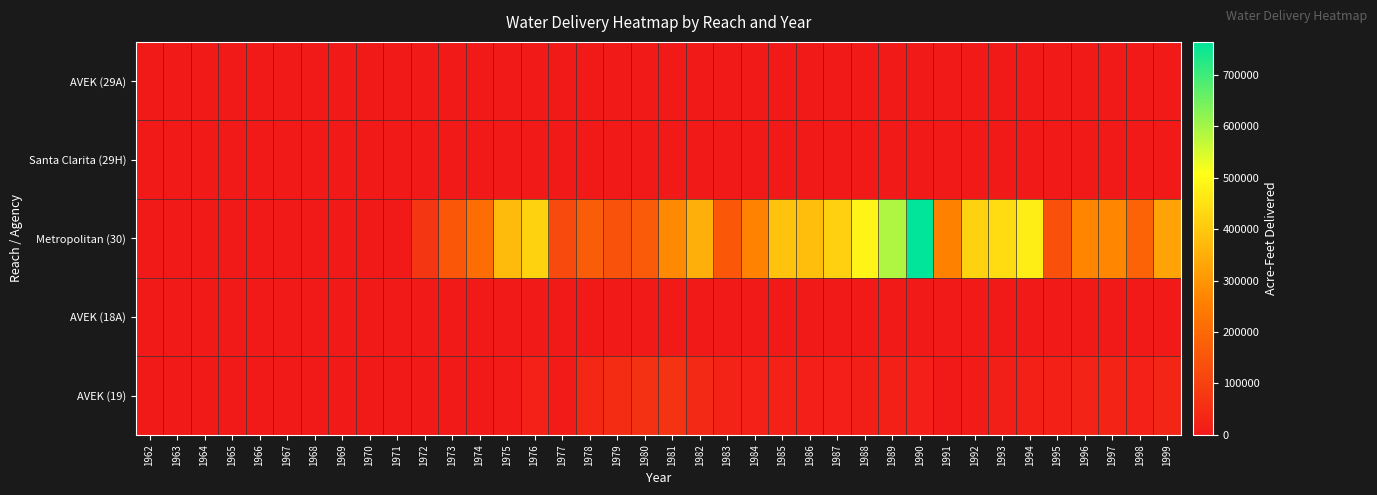

Reading right to left, transcribe all the data shown in this chart.

AVEK (29A): 1999=0	1998=0	1997=0	1996=0	1995=0	1994=0	1993=0	1992=0	1991=7	1990=11	1989=0	1988=0	1987=6	1986=0	1985=0	1984=0	1983=0	1982=0	1981=0	1980=0	1979=0	1978=0	1977=0	1976=24	1975=26	1974=36	1973=20	1972=53	1971=0	1970=0	1969=0	1968=0	1967=0	1966=0	1965=0	1964=0	1963=0	1962=0
Santa Clarita (29H): 1999=0	1998=0	1997=0	1996=0	1995=0	1994=0	1993=0	1992=0	1991=0	1990=0	1989=0	1988=0	1987=0	1986=0	1985=0	1984=0	1983=0	1982=0	1981=0	1980=0	1979=0	1978=0	1977=0	1976=0	1975=0	1974=0	1973=0	1972=0	1971=0	1970=0	1969=0	1968=0	1967=0	1966=0	1965=0	1964=0	1963=0	1962=0
Metropolitan (30): 1999=327001	1998=187277	1997=271379	1996=267618	1995=139882	1994=475900	1993=437470	1992=420849	1991=257835	1990=764380	1989=589962	1988=488265	1987=417285	1986=379275	1985=390696	1984=260624	1983=157519	1982=351362	1981=277503	1980=164721	1979=145591	1978=171139	1977=122447	1976=420684	1975=374280	1974=209136	1973=155297	1972=71938	1971=0	1970=0	1969=0	1968=0	1967=0	1966=0	1965=0	1964=0	1963=0	1962=0
AVEK (18A): 1999=0	1998=0	1997=0	1996=0	1995=0	1994=0	1993=0	1992=0	1991=0	1990=0	1989=0	1988=0	1987=0	1986=8	1985=8	1984=90	1983=43	1982=1669	1981=2340	1980=2610	1979=2098	1978=1321	1977=1231	1976=3808	1975=0	1974=0	1973=0	1972=0	1971=0	1970=0	1969=0	1968=0	1967=0	1966=0	1965=0	1964=0	1963=0	1962=0
AVEK (19): 1999=30944	1998=22466	1997=28834	1996=23919	1995=20222	1994=19122	1993=13340	1992=7238	1991=728	1990=17281	1989=18007	1988=13471	1987=15958	1986=16898	1985=23440	1984=22462	1983=26377	1982=41127	1981=65690	1980=61534	1979=49910	1978=36333	1977=8927	1976=23063	1975=7622	1974=1223	1973=0	1972=0	1971=0	1970=0	1969=0	1968=0	1967=0	1966=0	1965=0	1964=0	1963=0	1962=0